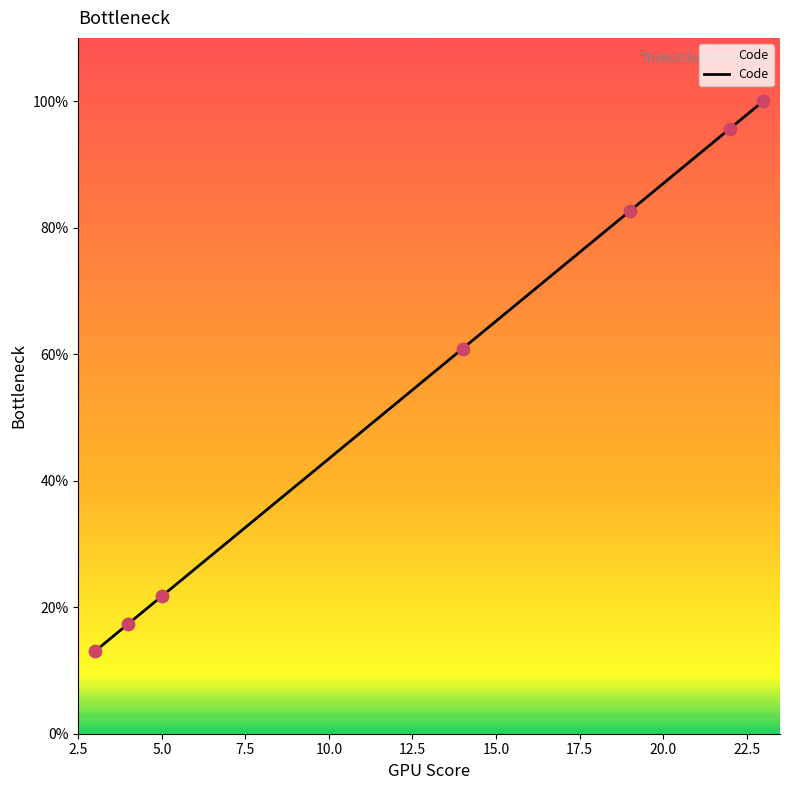

What is the difference between the maximum and minimum values?

87.0